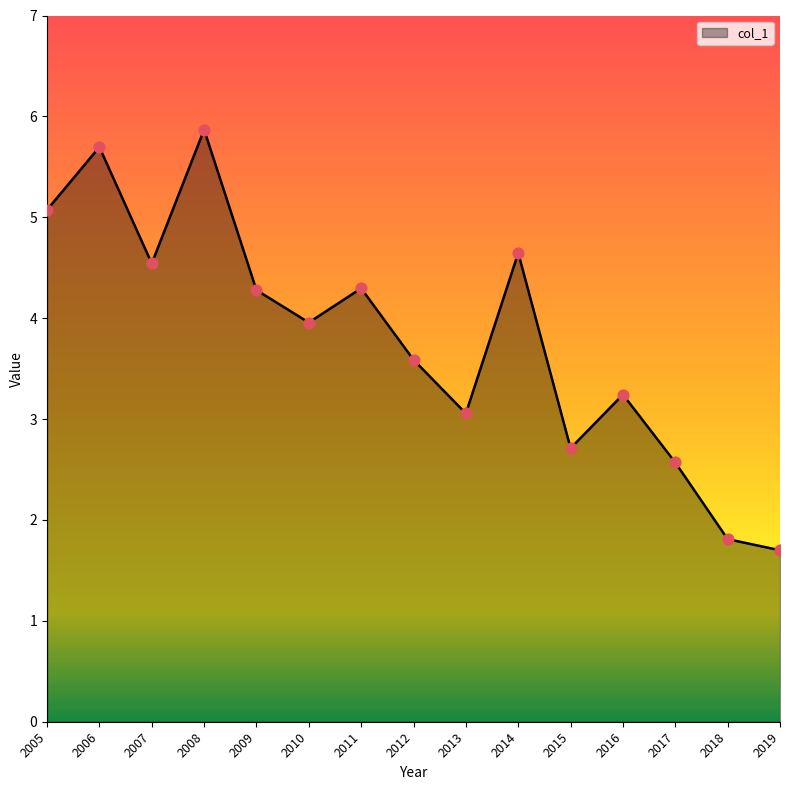

Between 2017 and 2012, which is larger?

2012